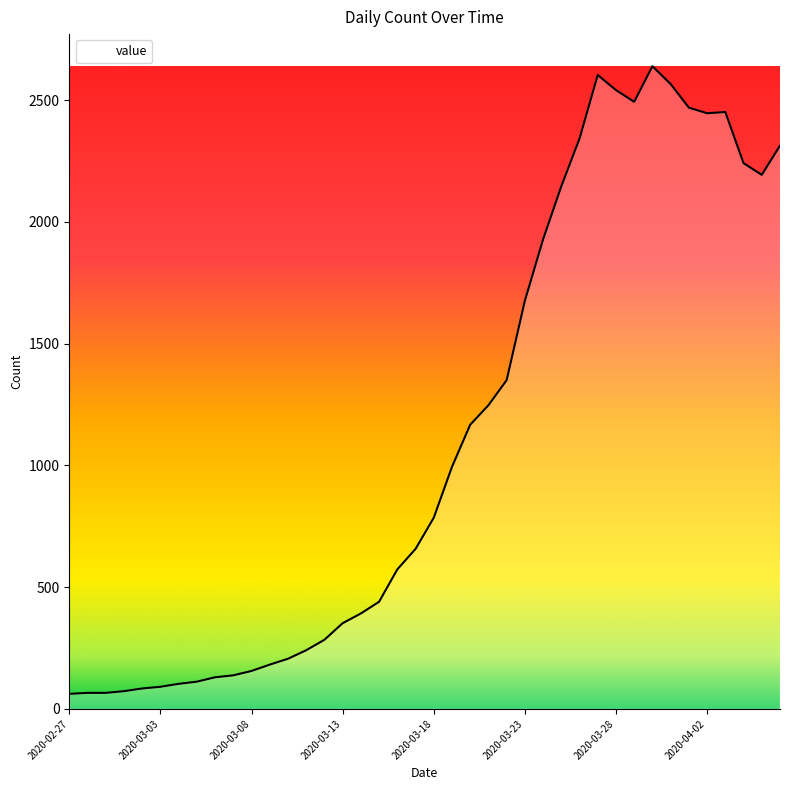

What is the difference between the maximum and minimum values?

2577